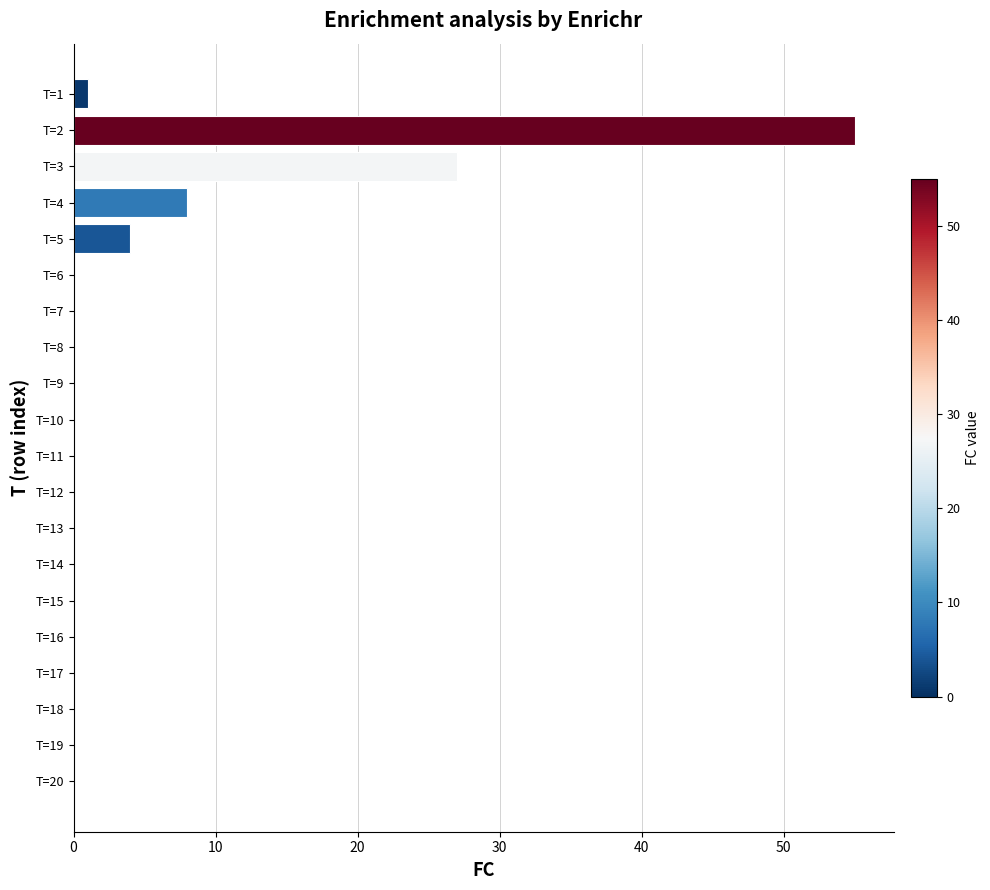

The value at T=14 is -26. True or false?

False